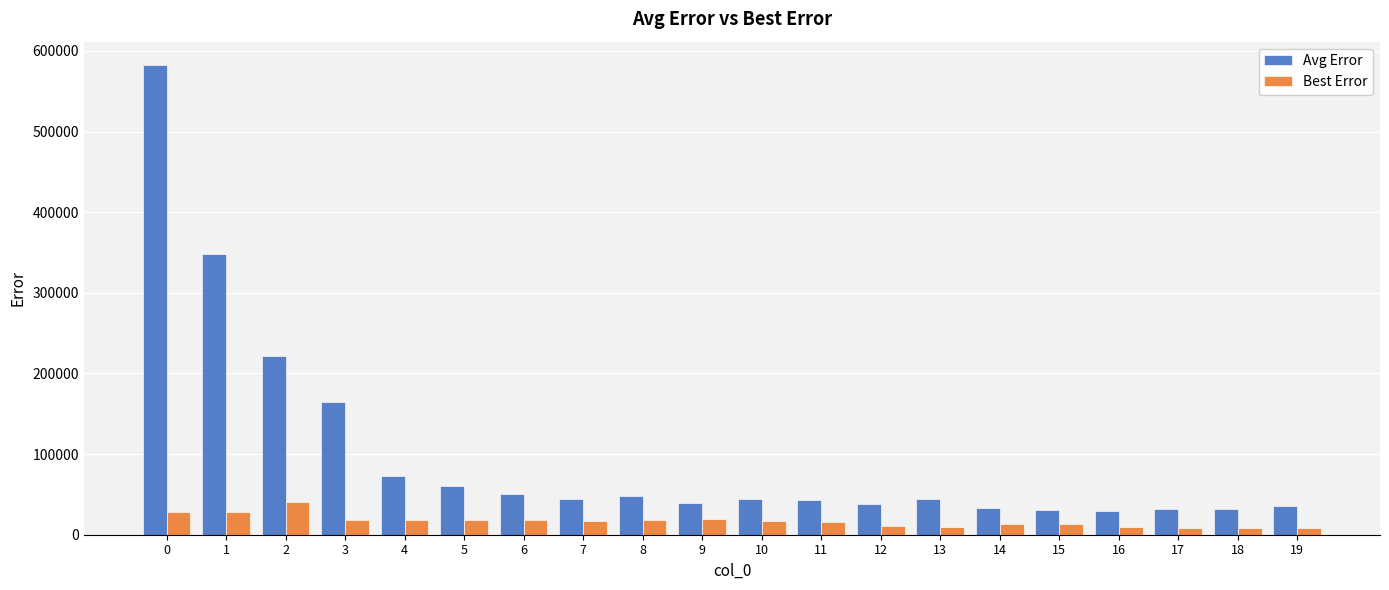

What is the difference between the second highest and minimum values in the Best Error series?

19267.6